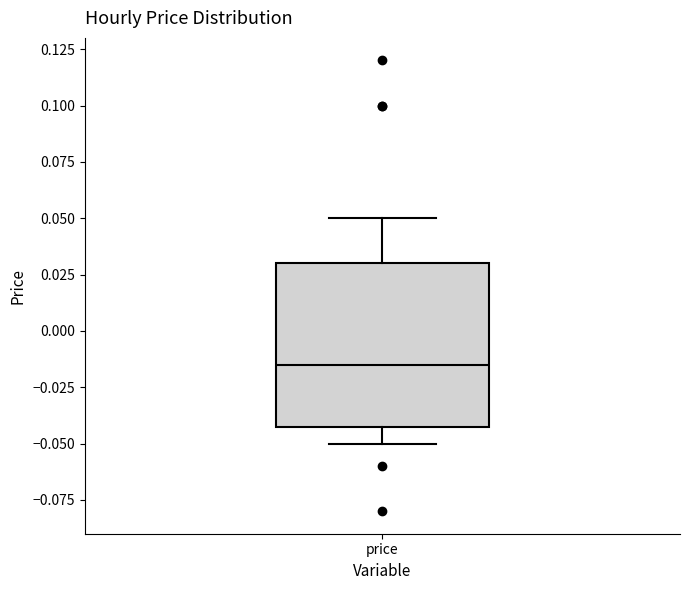

Where does the median line of the box for price sit on the y-axis? The values are not printed on the chart, so give them approximately, as read against the axis.

-0.015